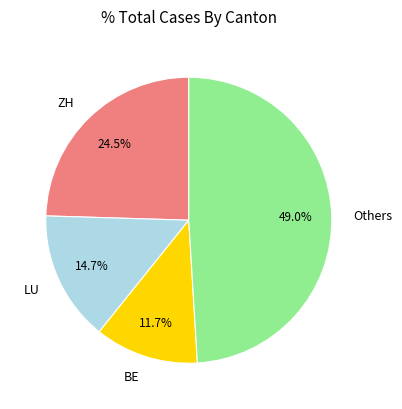

Does any single category account for the majority?

No